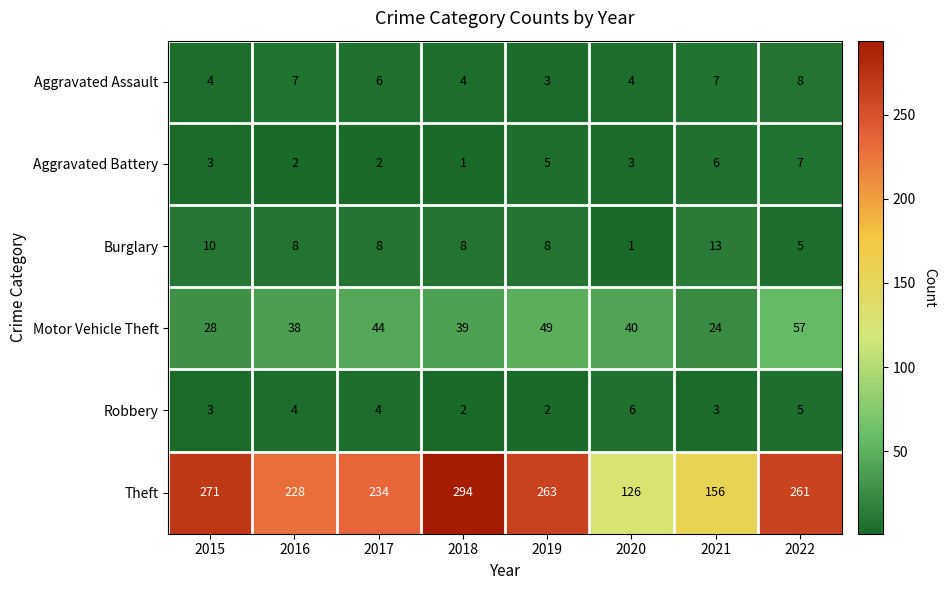

What is the average value of the Robbery series?

4